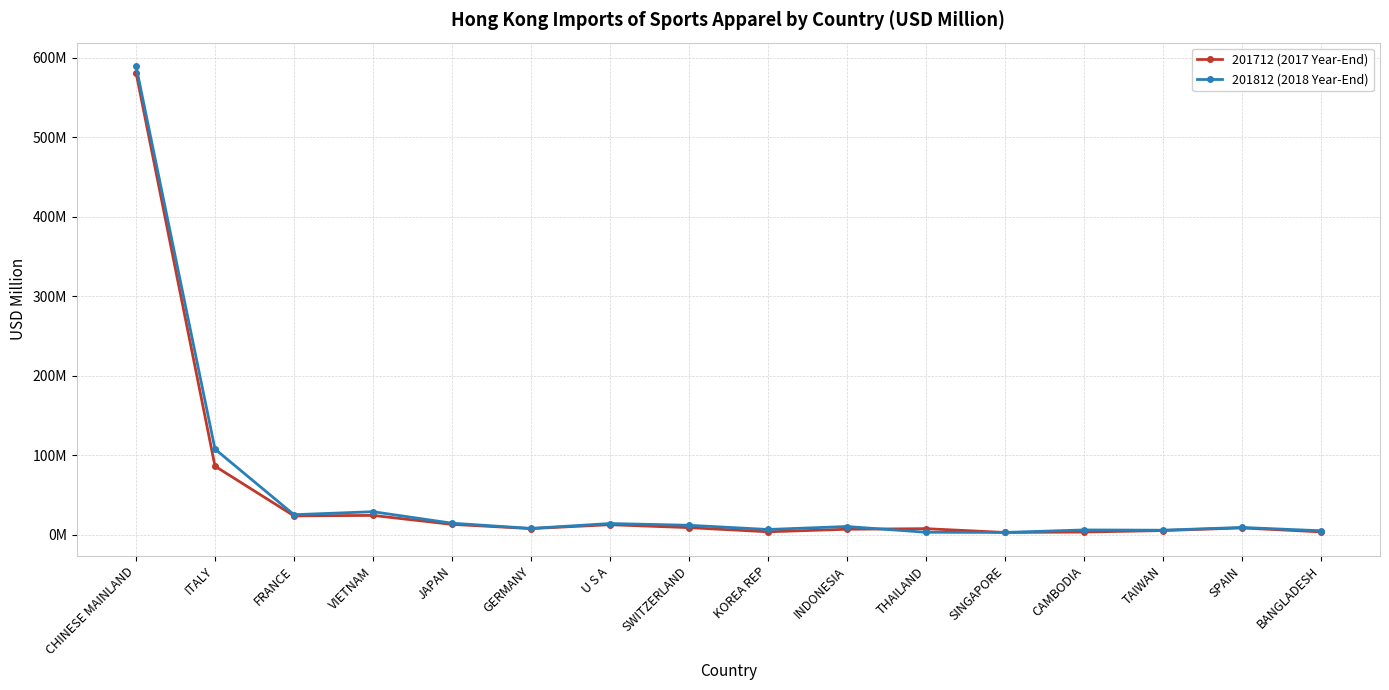

What is the difference between the second highest and second lowest values in the 201812 (2018 Year-End) series?

104.6